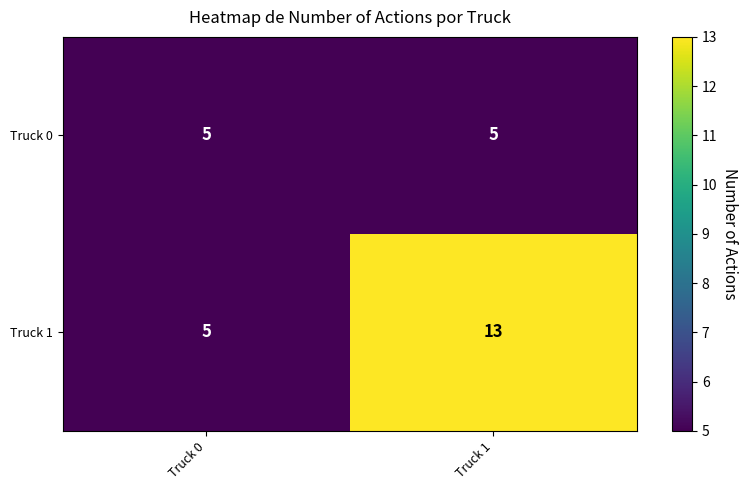

List the series in order of their overall mean, lowest first.

Truck 0, Truck 1